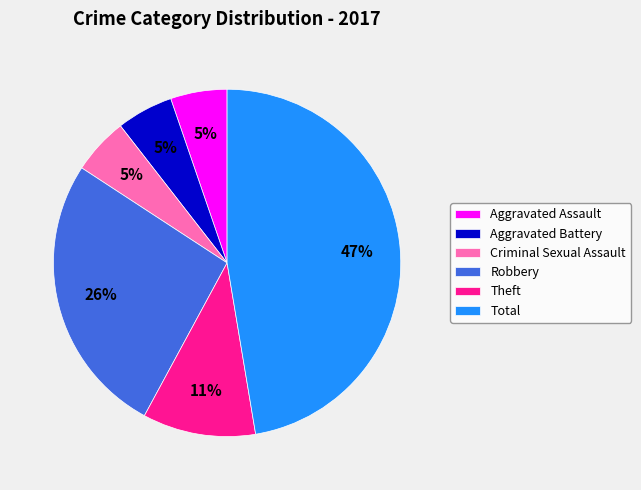

To the nearest percent, what percentage of the pie is Criminal Sexual Assault?

5%